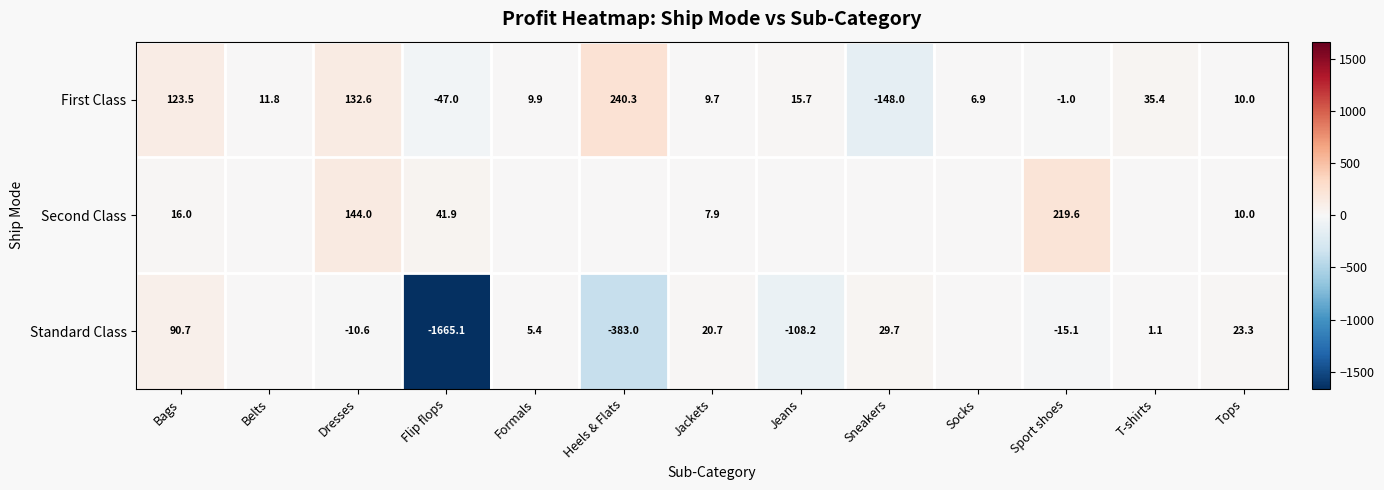

At which category is the sum across all series the highest?

Dresses